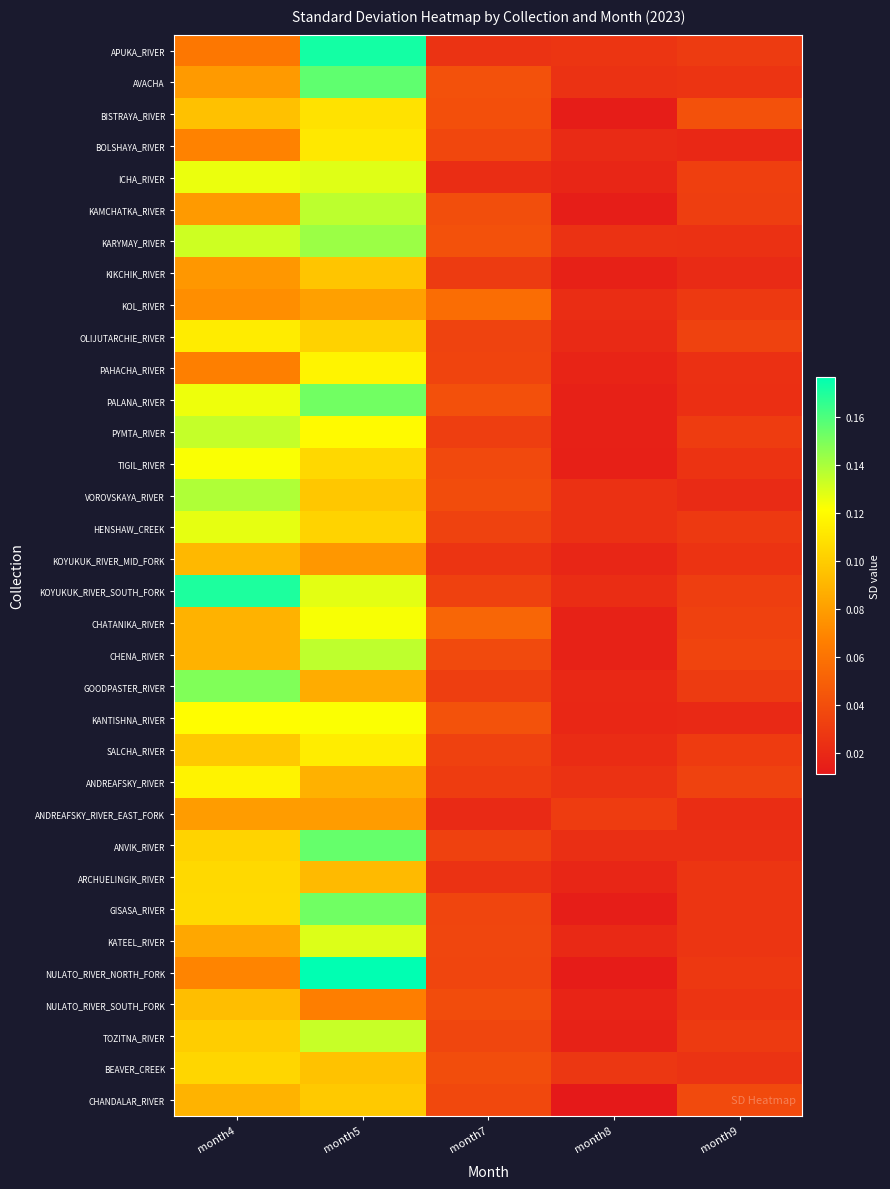

How many categories are shown in the chart?

5